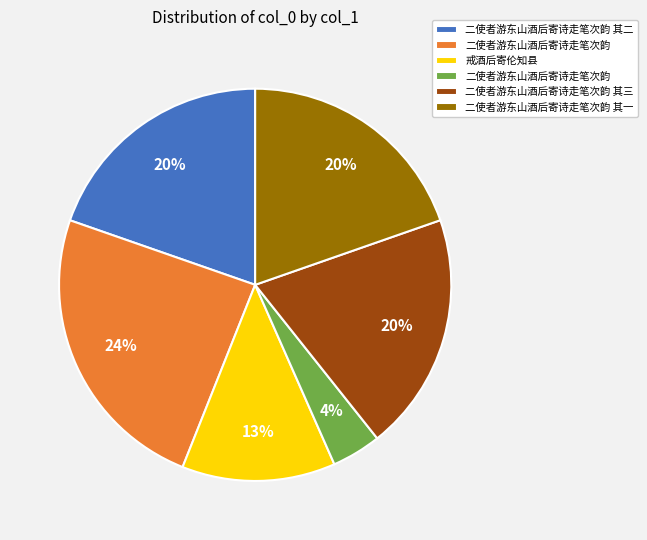

Is there a majority slice in this chart?

No